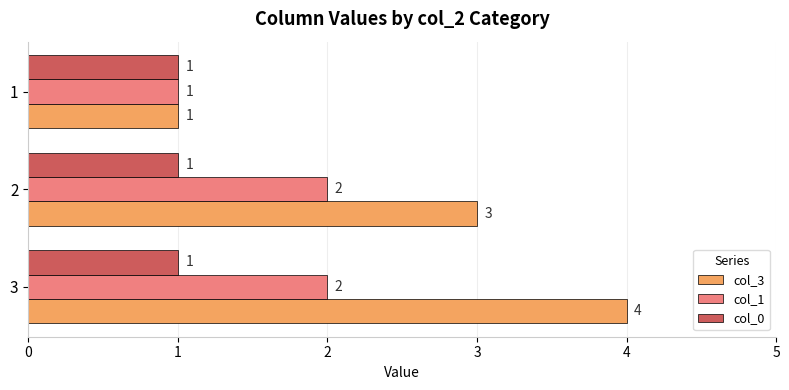

What are all the series names shown in the legend?

col_3, col_1, col_0